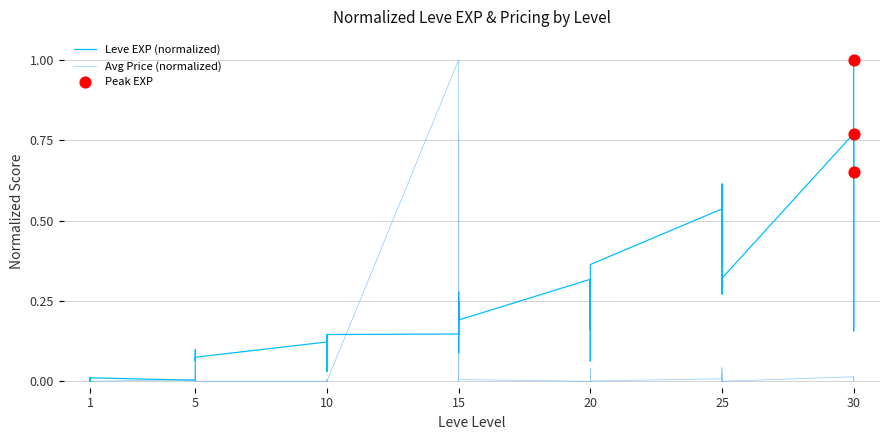

Is the value of Leve EXP at 25 greater than the value of currentAveragePrice at 30?

Yes